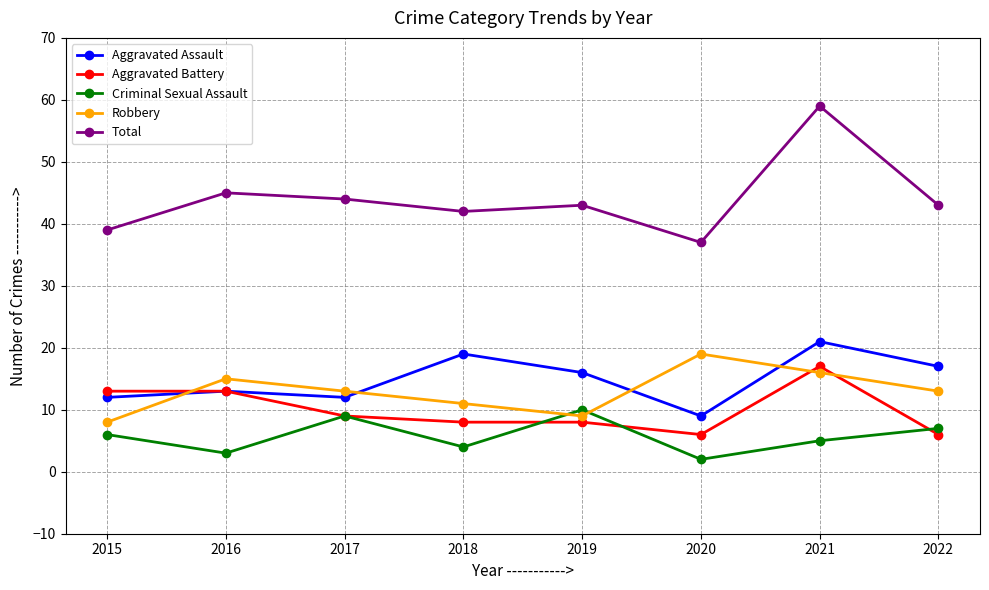

Which category has the highest value in the Aggravated Battery series?

2021